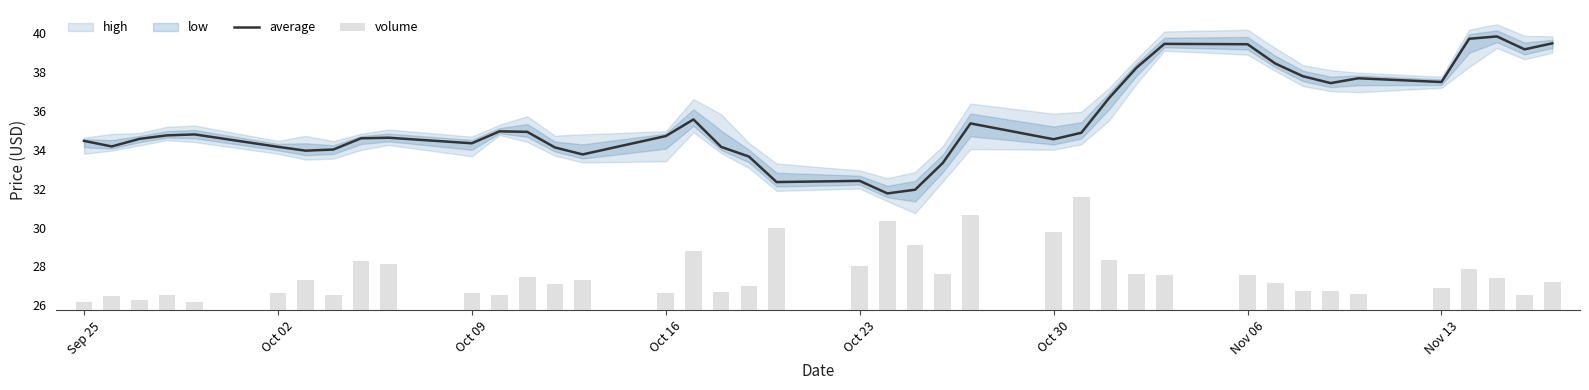

Reading left to right, what are all the values shown in this chart?

average: 34.5	34.2	34.6	34.7	34.8	34.2	34.0	34.0	34.6	34.6	34.3	35.0	34.9	34.1	33.8	34.7	35.6	34.2	33.7	32.3	32.4	31.8	31.9	33.3	35.4	34.5	34.9	36.7	38.2	39.5	39.4	38.4	37.8	37.4	37.7	37.5	39.7	39.8	39.2	39.5
volume: 0.4	0.8	0.5	0.8	0.4	0.9	1.6	0.8	2.6	2.4	0.9	0.8	1.7	1.4	1.6	0.9	3.0	0.9	1.3	4.3	2.3	4.6	3.3	1.9	4.9	4.1	5.8	2.6	1.9	1.8	1.8	1.4	1.0	1.0	0.8	1.1	2.1	1.7	0.8	1.4